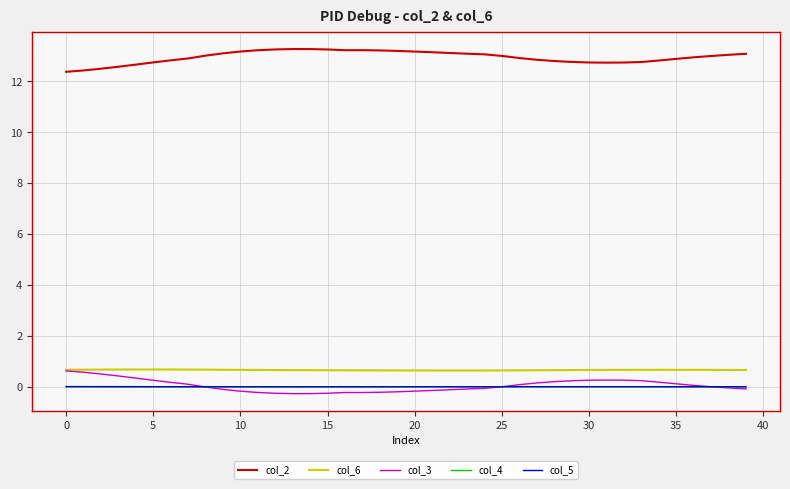

What is the smallest value displayed?

-0.3